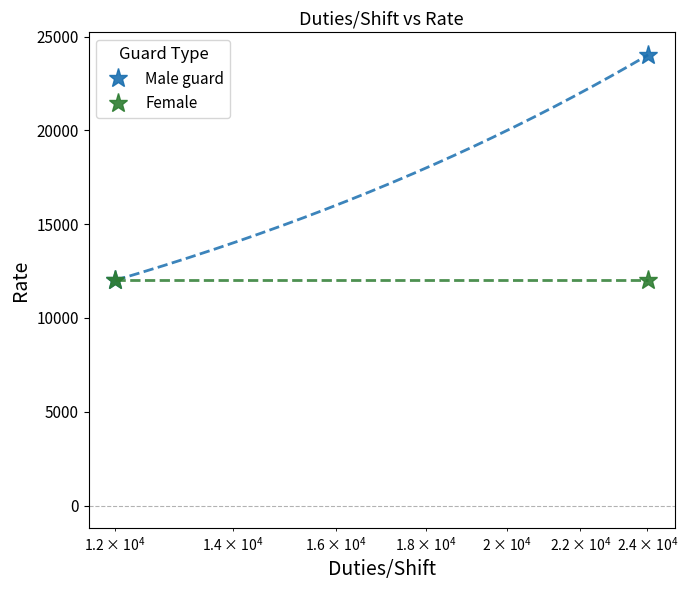

Reading left to right, list all the values displayed in this chart.

Male guard: 12014	24028
Female: 12014	12014